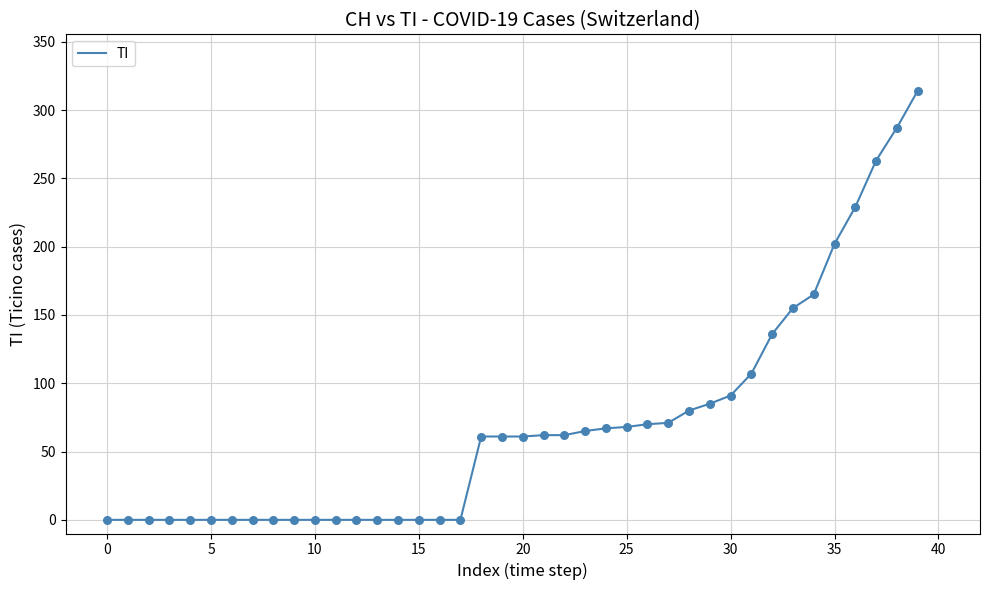

What is the difference between the maximum and minimum values?

314